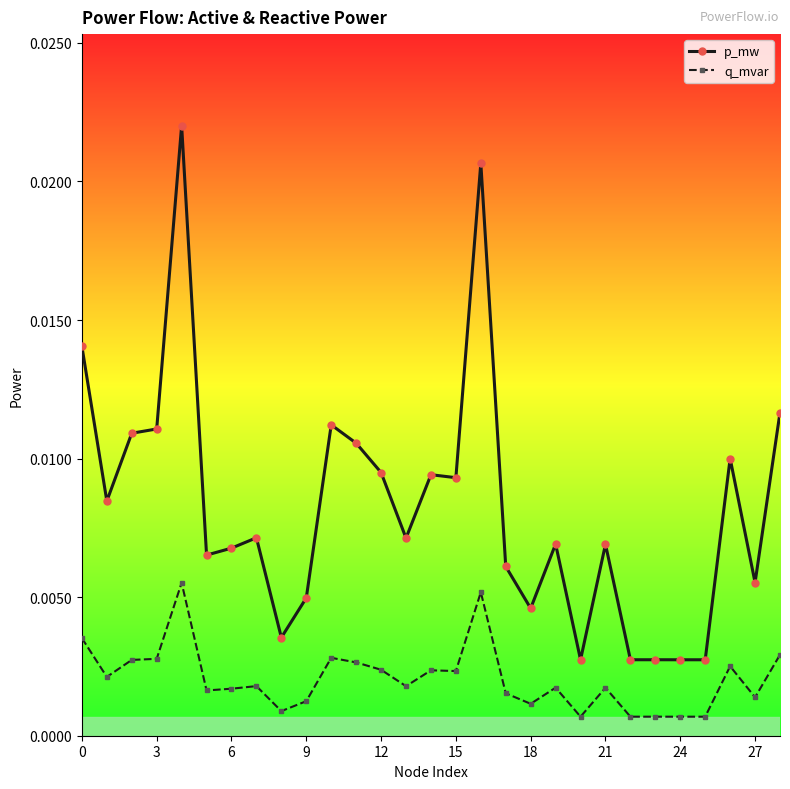

Which series has the largest range (max minus min)?

p_mw